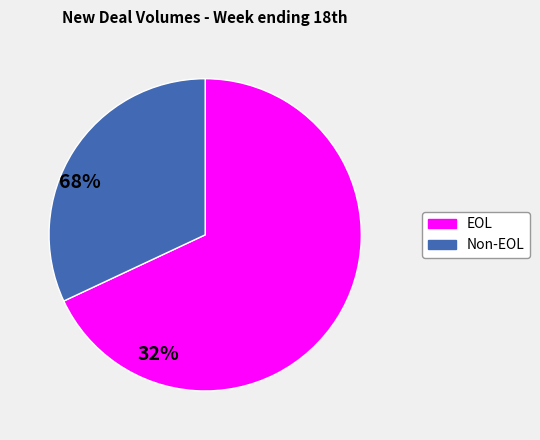

Is there any slice that represents more than half of the pie?

Yes